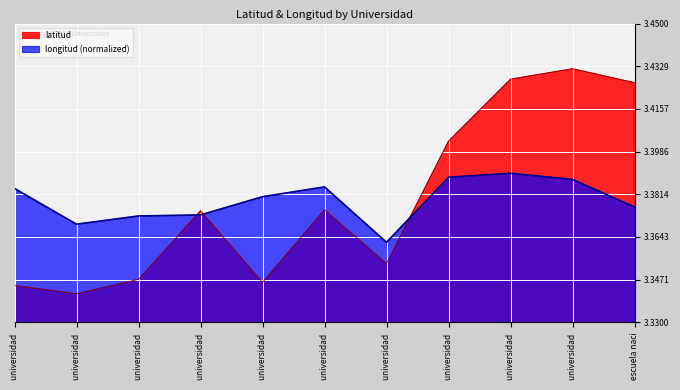

List the series in order of their peak value, highest first.

latitud, longitud (normalized)